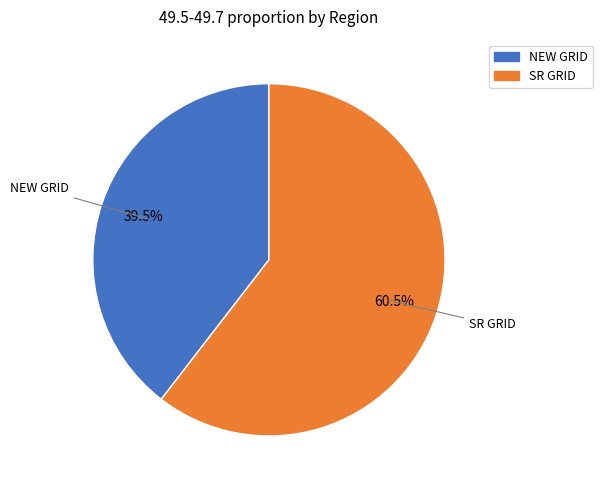

The SR GRID slice represents 69% of the pie. True or false?

False